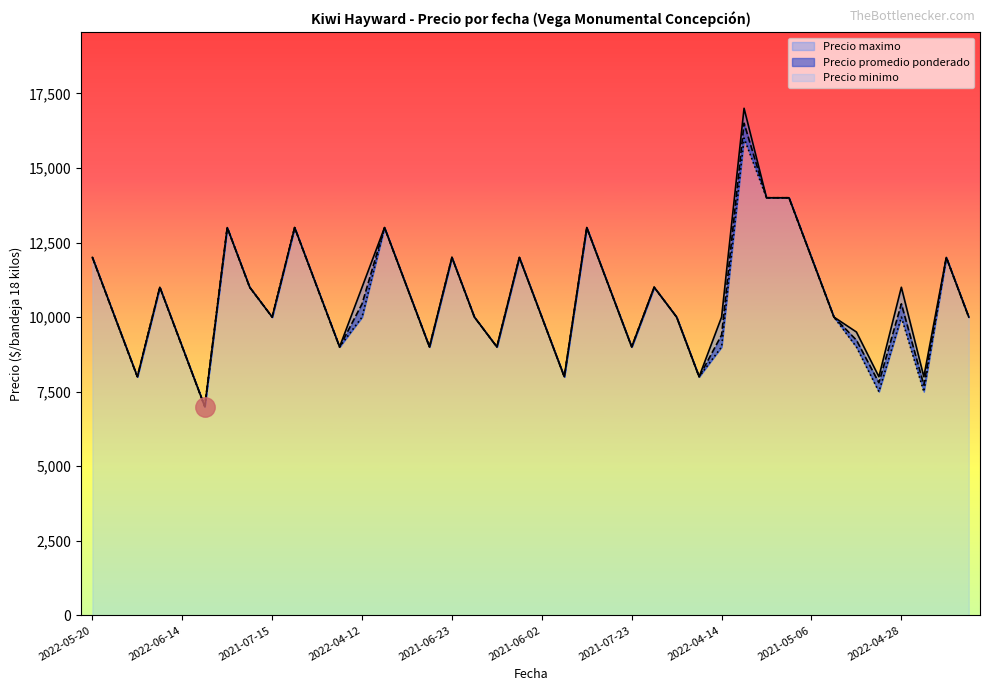

What is the sum of all Precio maximo values?

426500